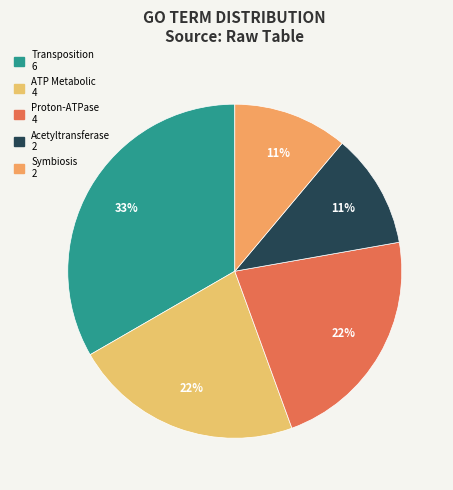

What is the smallest slice in the pie chart?

GO:acetyltransferase_activity-molecular